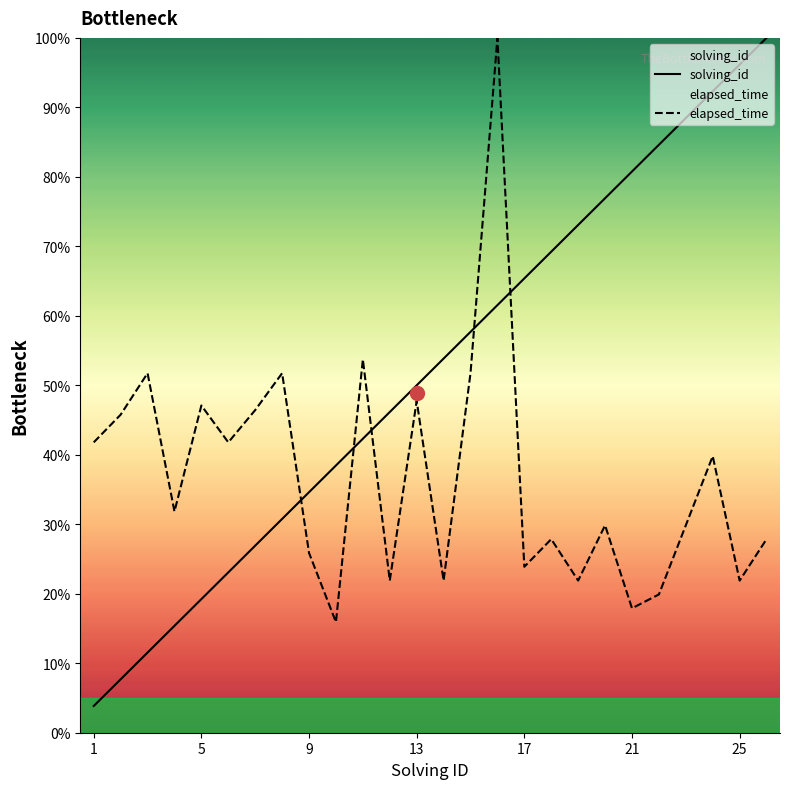

What is the difference between the maximum and minimum values in the solving_id series?

96.2